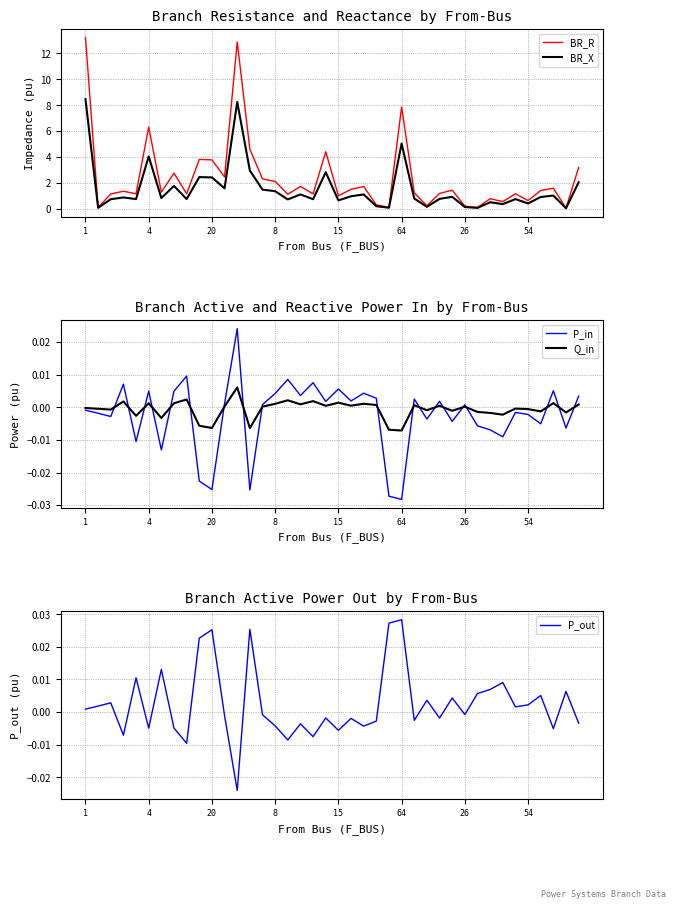

Does the chart display data point markers on the line(s)?

No